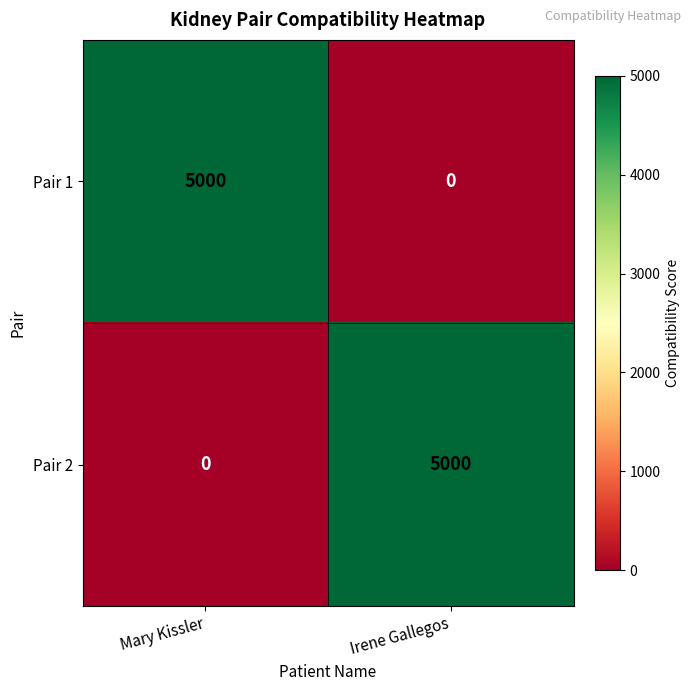

Is the value of Pair 1 at Irene Gallegos greater than the value of Pair 2 at Irene Gallegos?

No